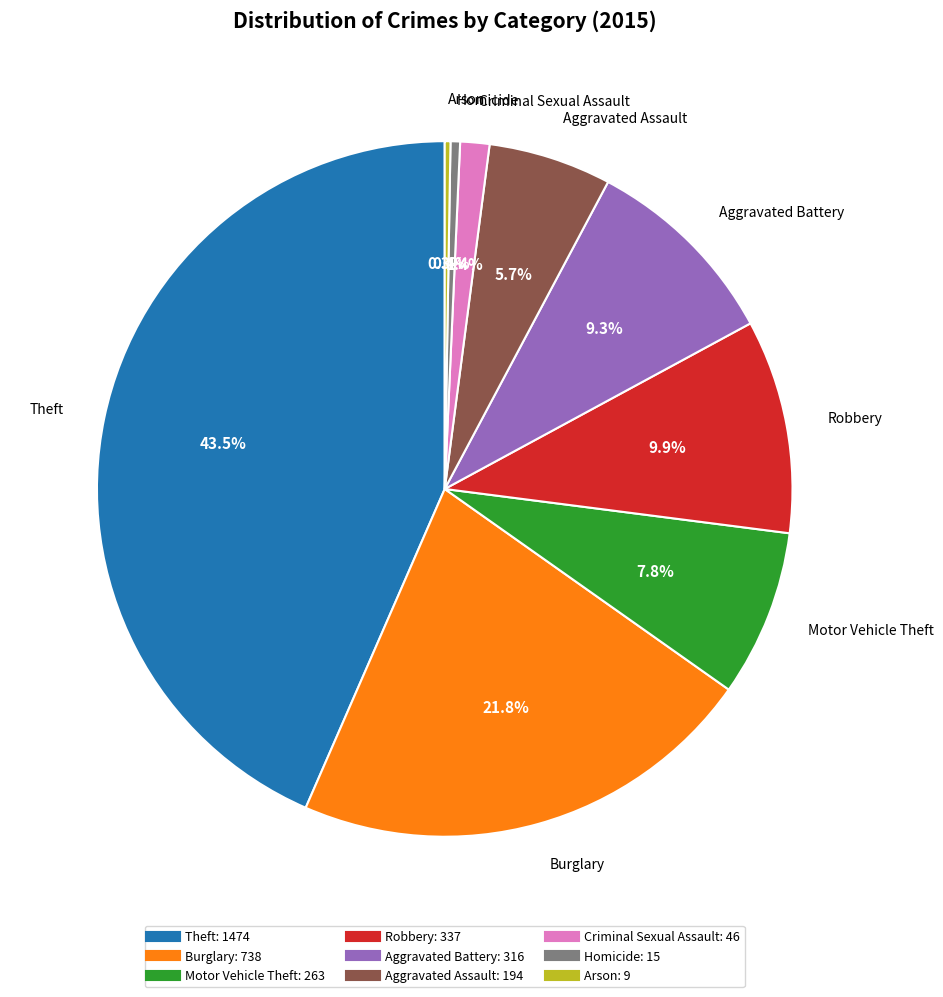

Which has a higher value, Criminal Sexual Assault or Motor Vehicle Theft?

Motor Vehicle Theft